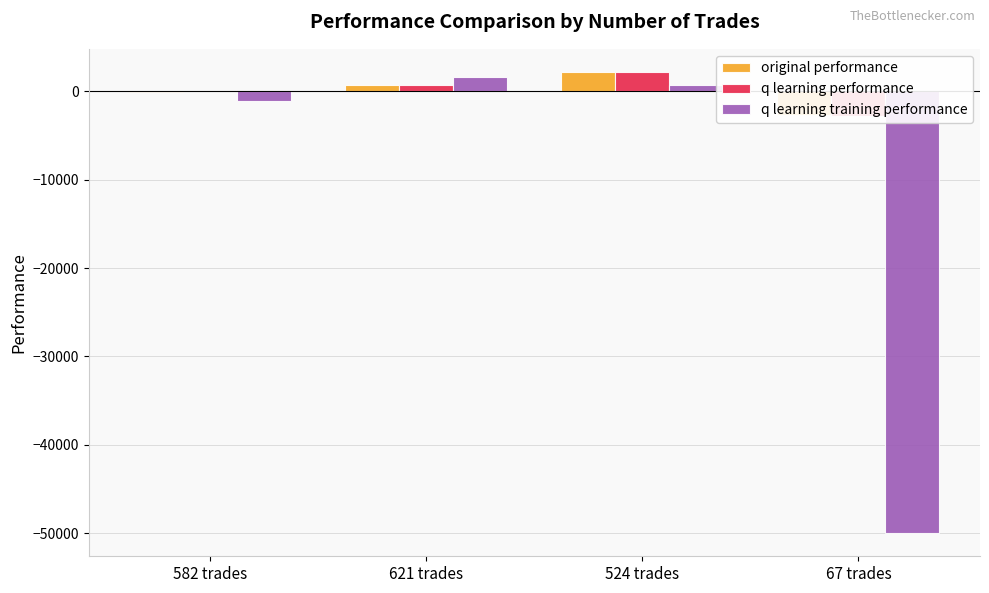

How many values in original performance are above zero?

2